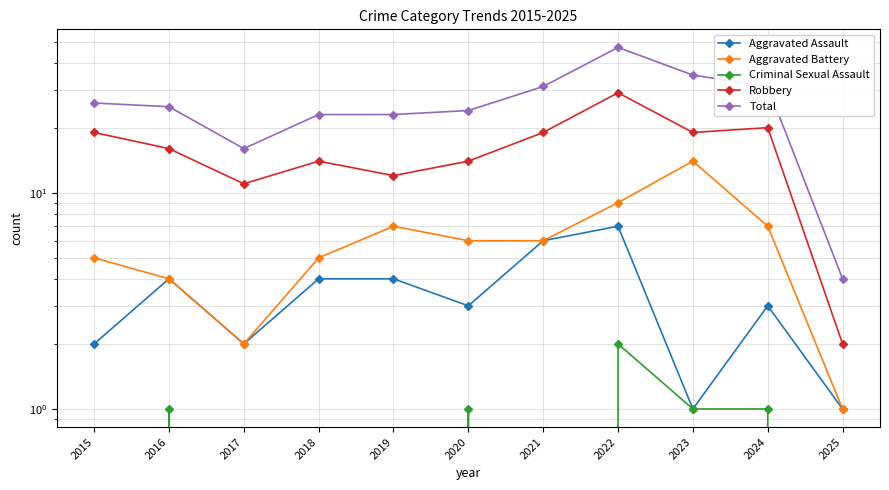

How many lines are shown in the chart?

5